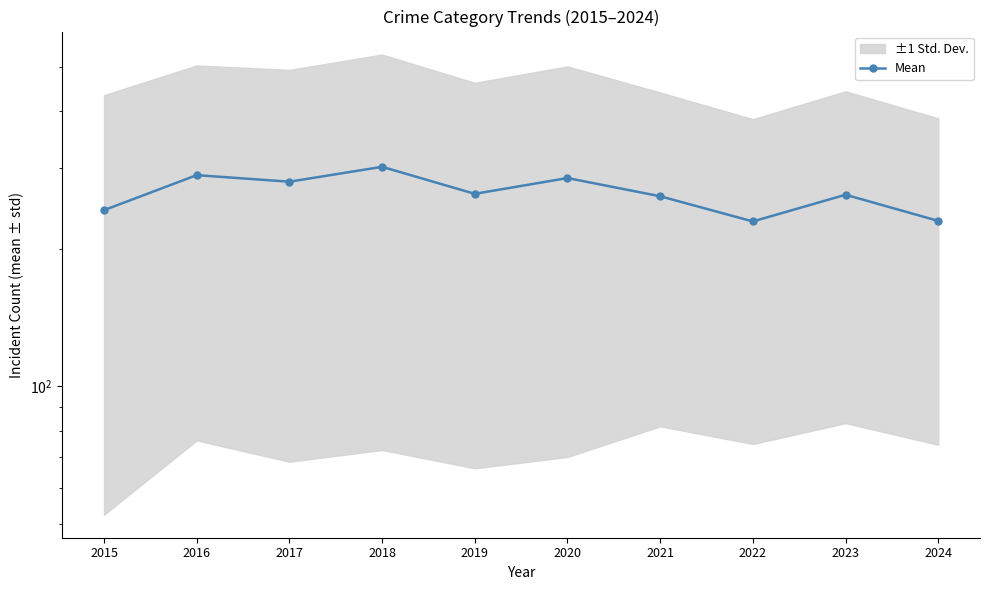

Approximately how many times larger is the value at 2022 compared to 2017?

0.8